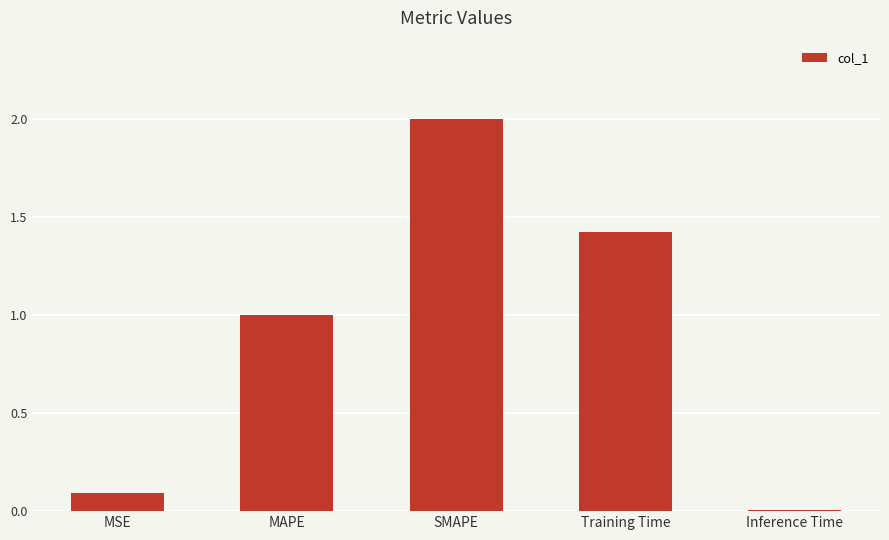

True or false: the data shows 0.8 at SMAPE.

False